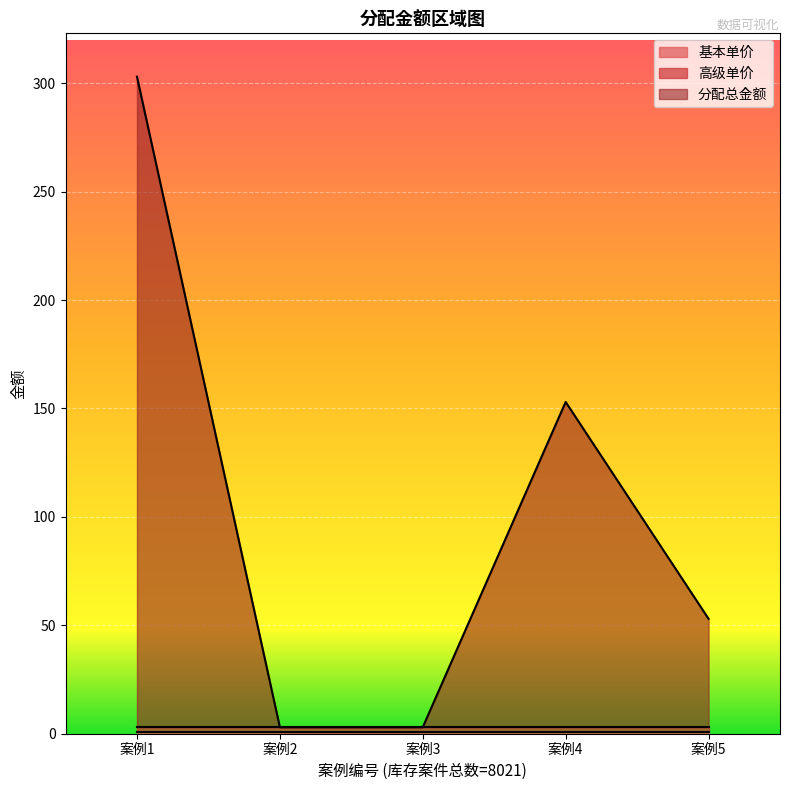

What is the spread (max minus min) of values at 8021?

299